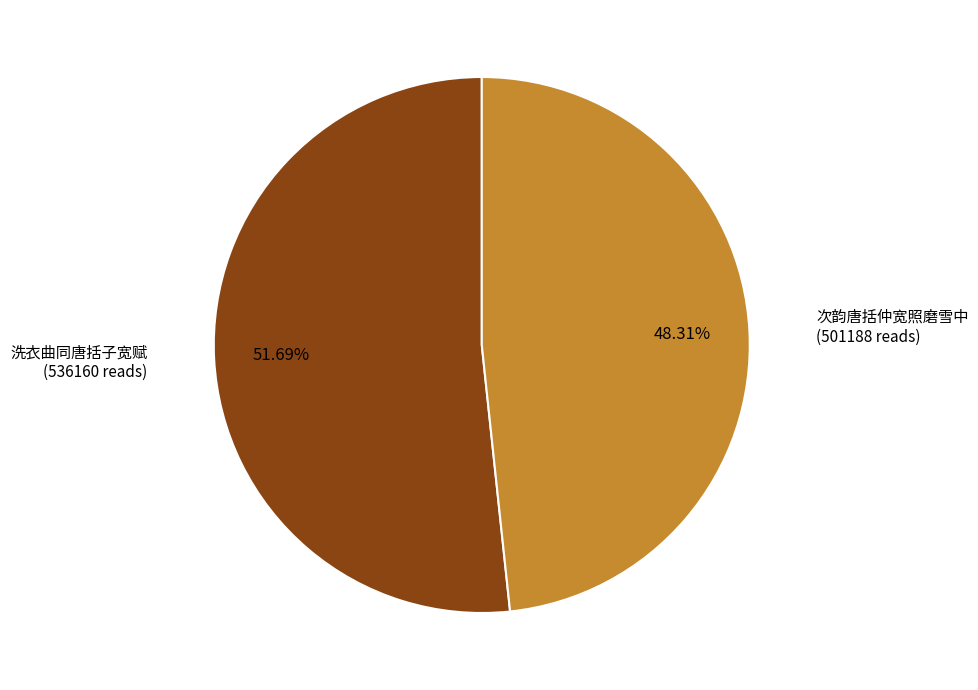

Is there a majority slice in this chart?

Yes